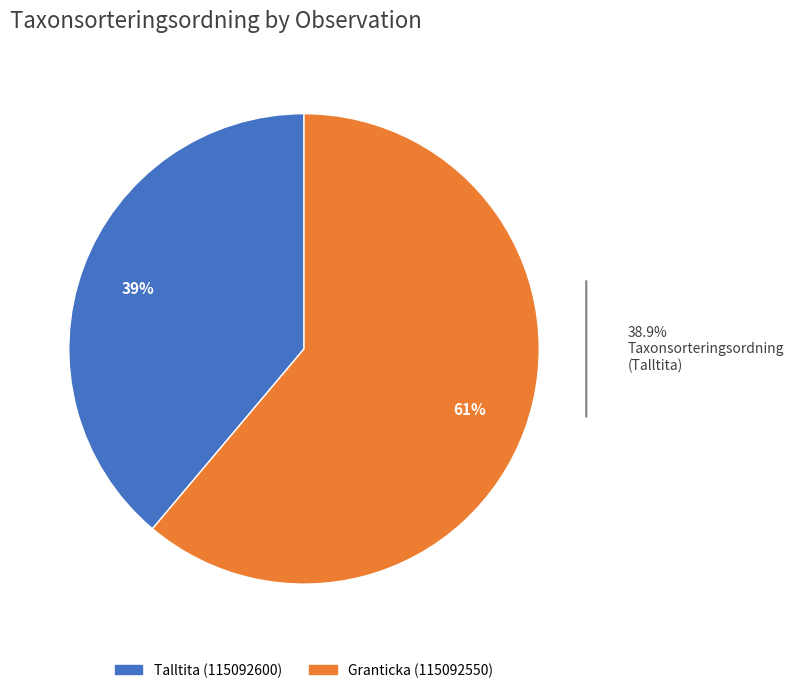

What is the ratio of the value at Granticka (115092550) to the value at Talltita (115092600)?

1.6